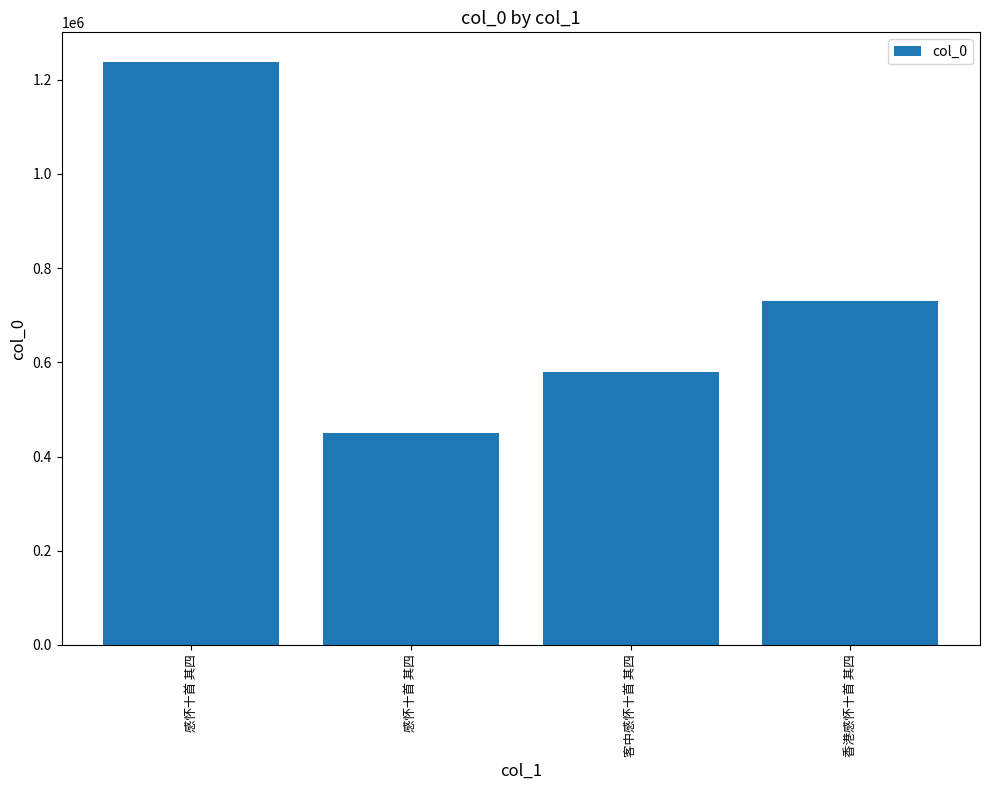

Reading left to right, extract all data points from this chart.

1238382	449785	580295	729213